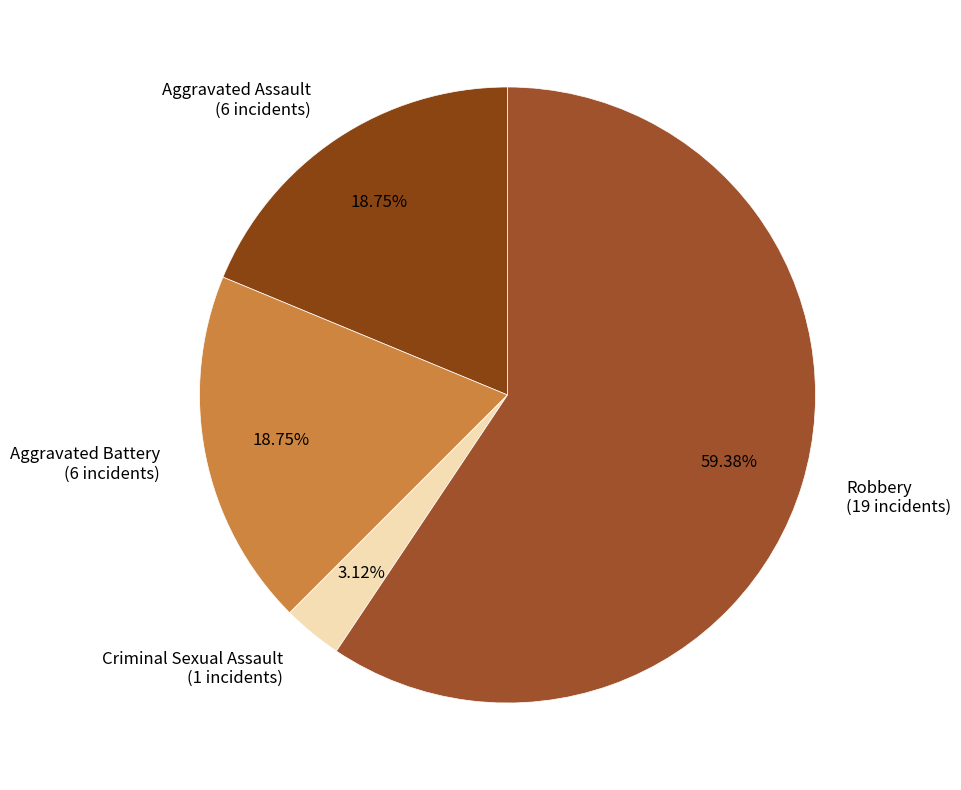

What is the total percentage of Aggravated Battery and Criminal Sexual Assault?

21.9%